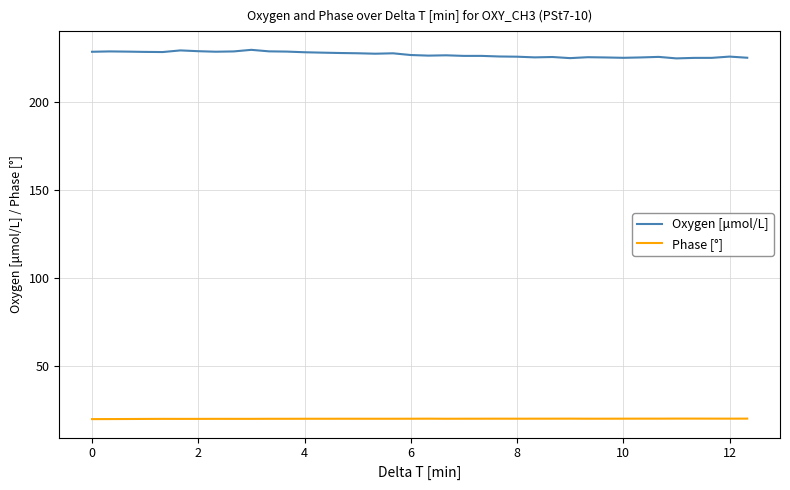

Does the chart display data point markers on the line(s)?

No